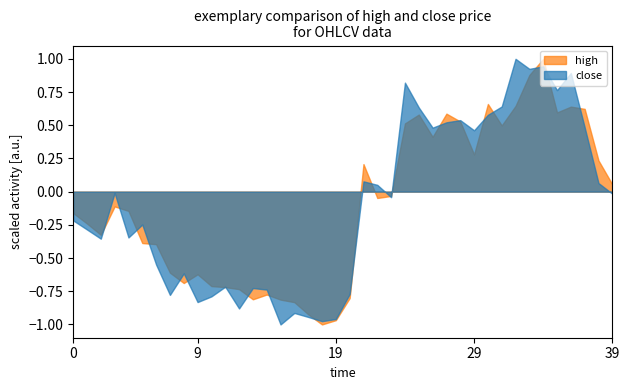

What is the maximum value shown in the chart?

1.0